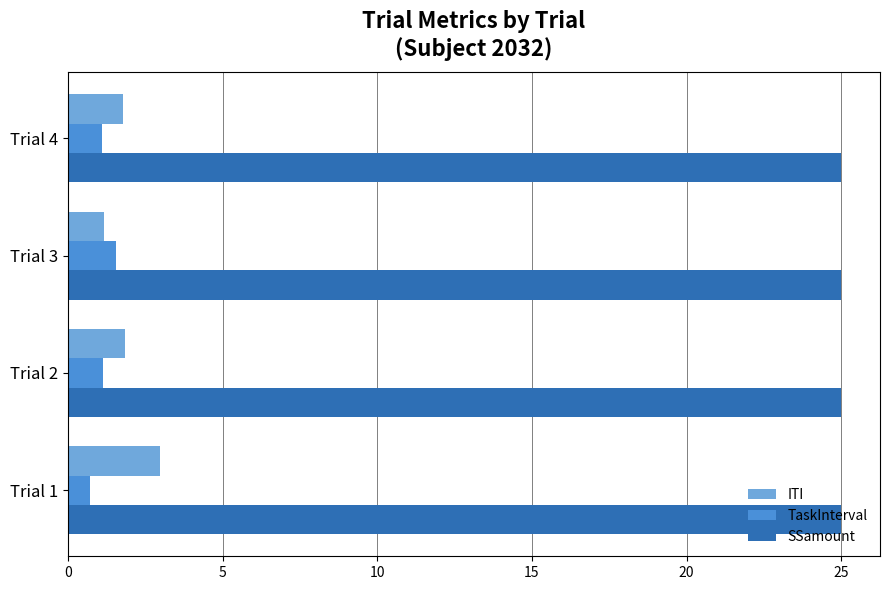

Which label corresponds to the smallest value in the chart?

Trial 1